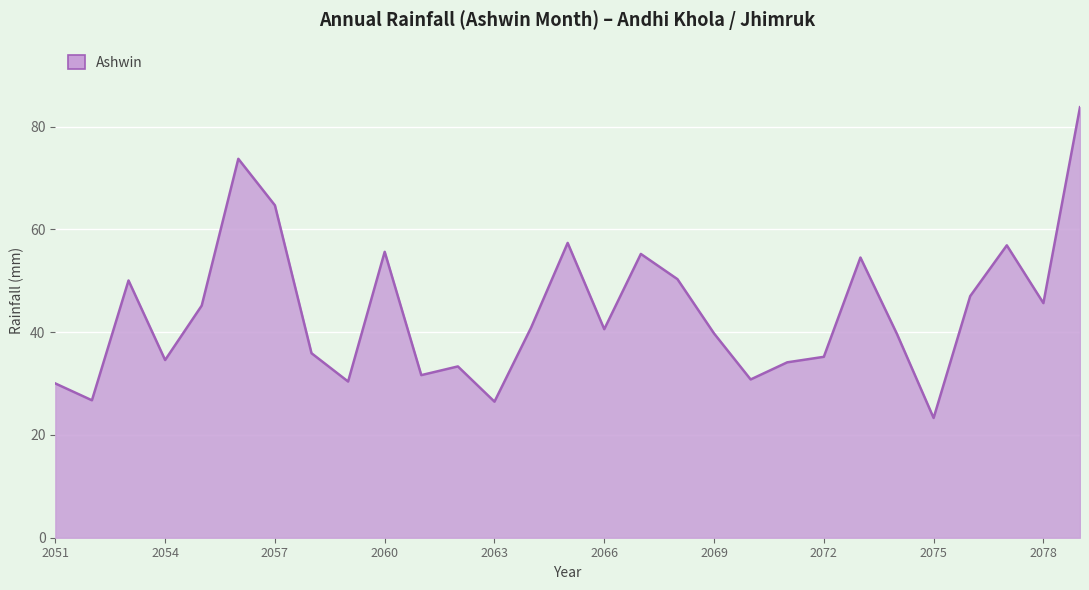

What is the minimum value shown in the chart?

23.3